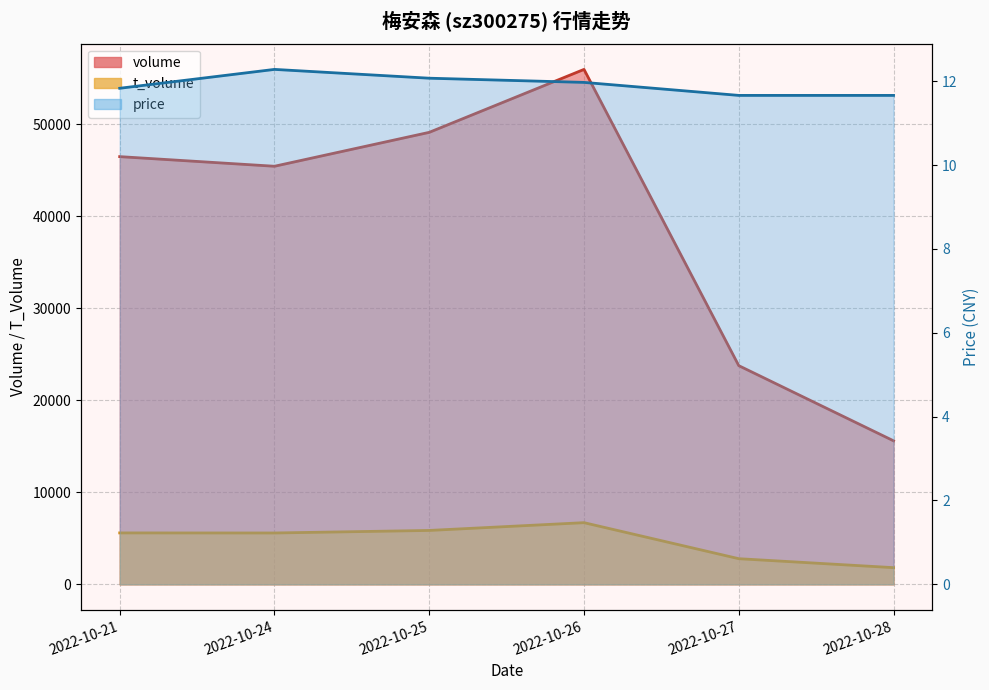

Reading left to right, extract all data points from this chart.

volume: 2022-10-21=46476.0	2022-10-24=45430.0	2022-10-25=49115.0	2022-10-26=55954.0	2022-10-27=23764.0	2022-10-28=15599.0
t_volume: 2022-10-21=5591.0	2022-10-24=5583.0	2022-10-25=5859.0	2022-10-26=6704.0	2022-10-27=2789.0	2022-10-28=1816.0
price: 2022-10-21=11.8	2022-10-24=12.3	2022-10-25=12.1	2022-10-26=12.0	2022-10-27=11.7	2022-10-28=11.7